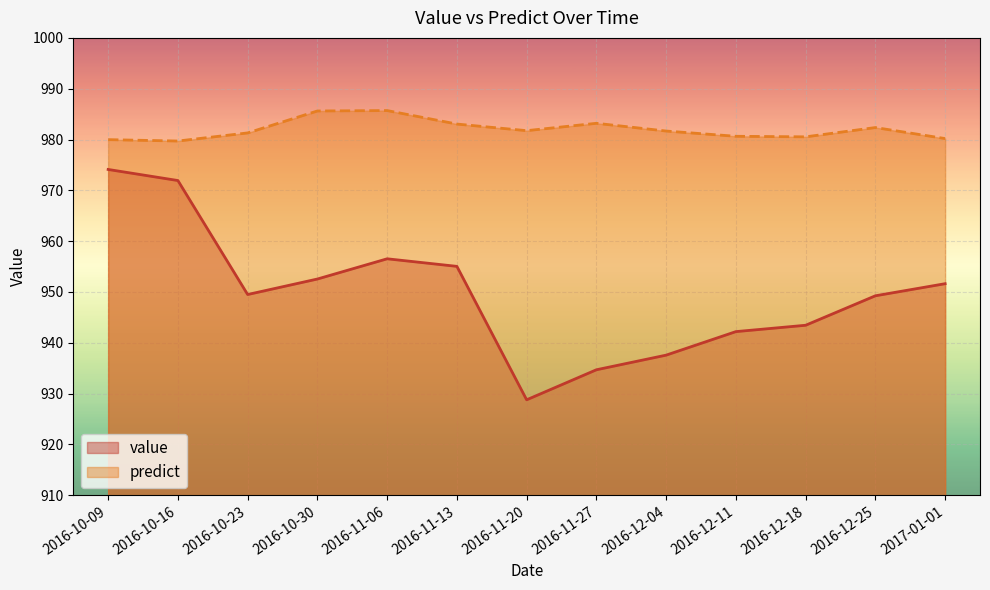

What is the highest value of the predict series?

985.7